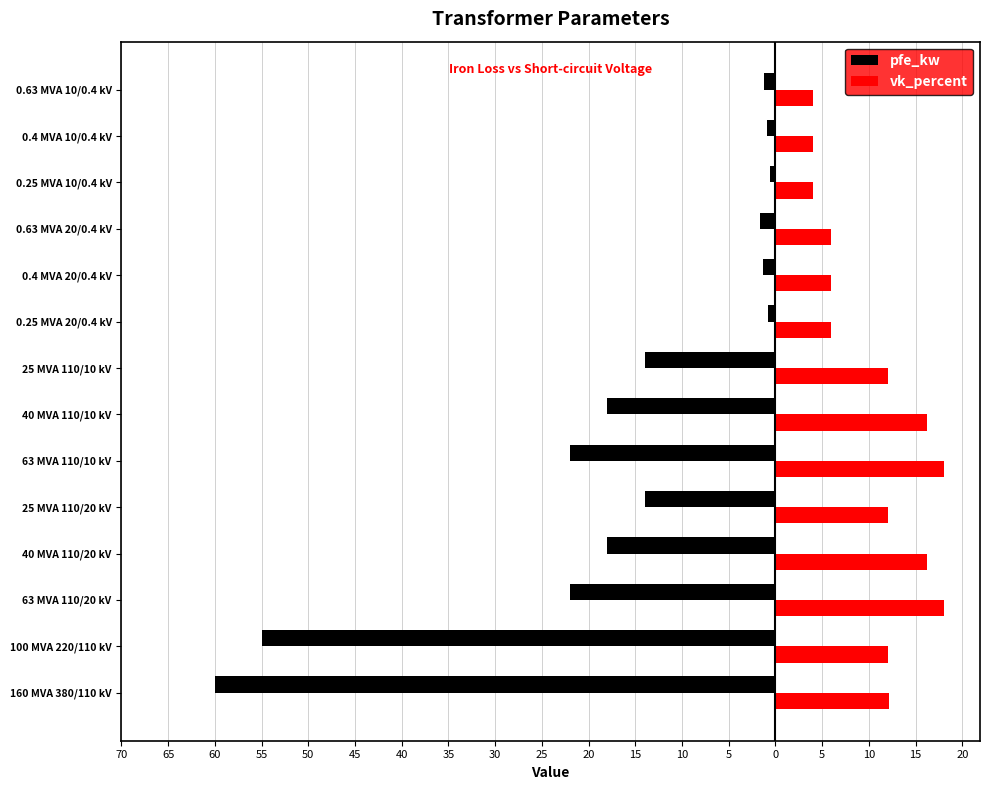

What are all the series names shown in the legend?

pfe_kw, vk_percent